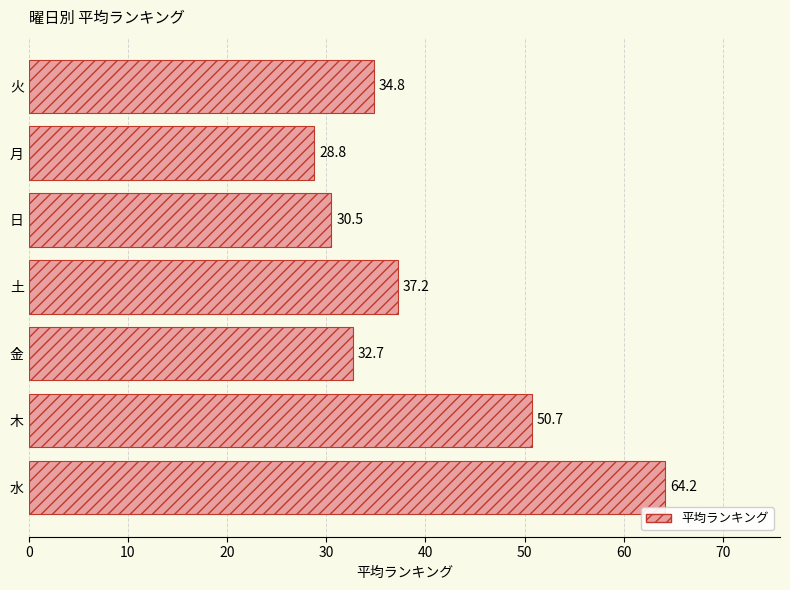

How many data points are less than 34?

3